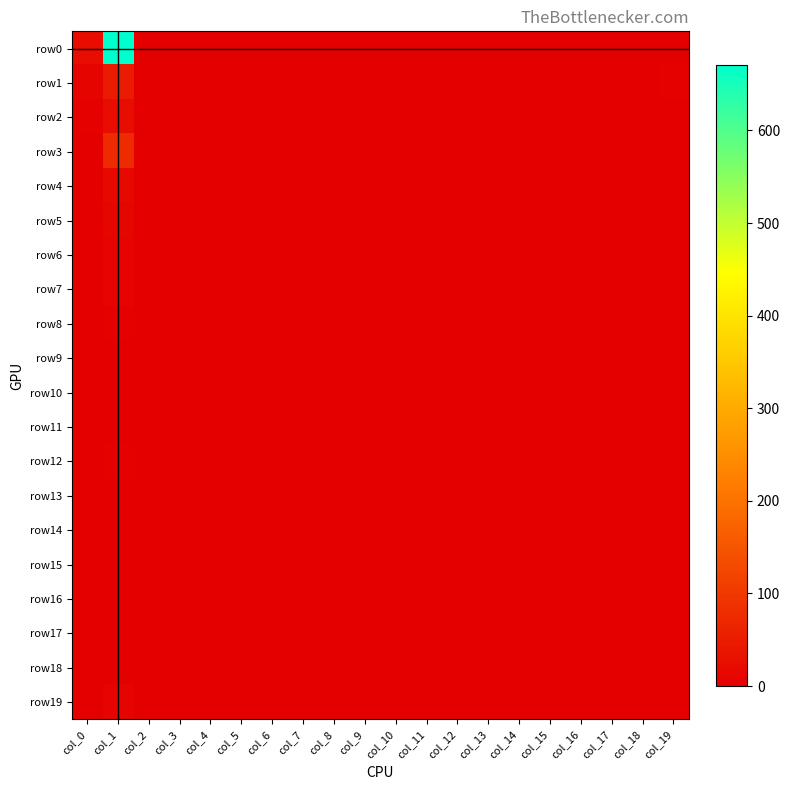

Which series has the largest total across all categories?

row0